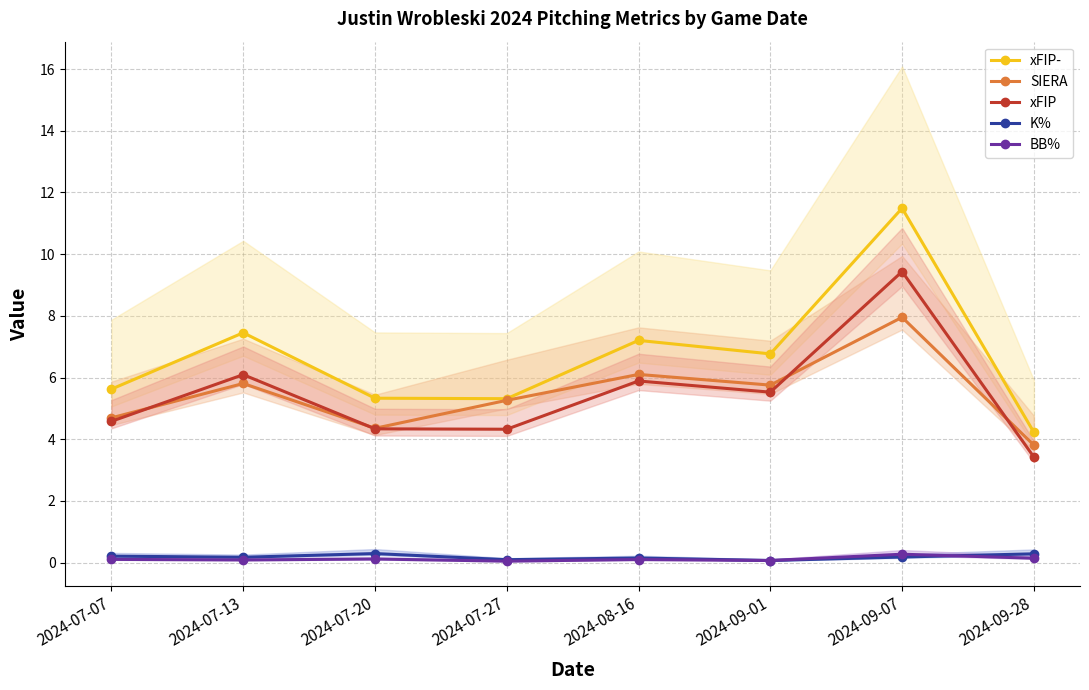

Where does the xFIP series first go above 5?

2024-07-13